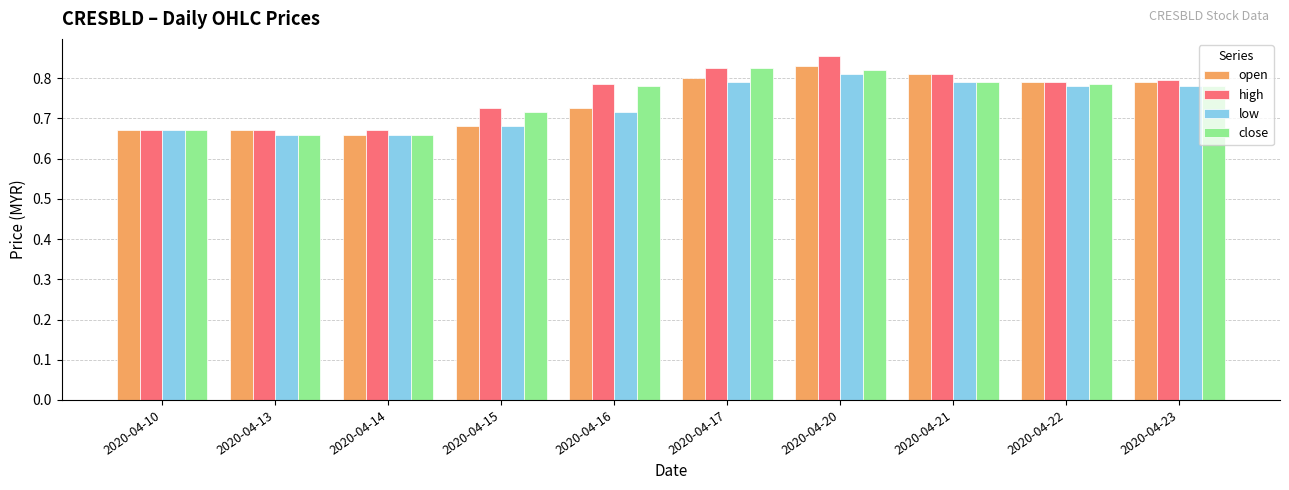

Does the chart contain stacked bars?

No